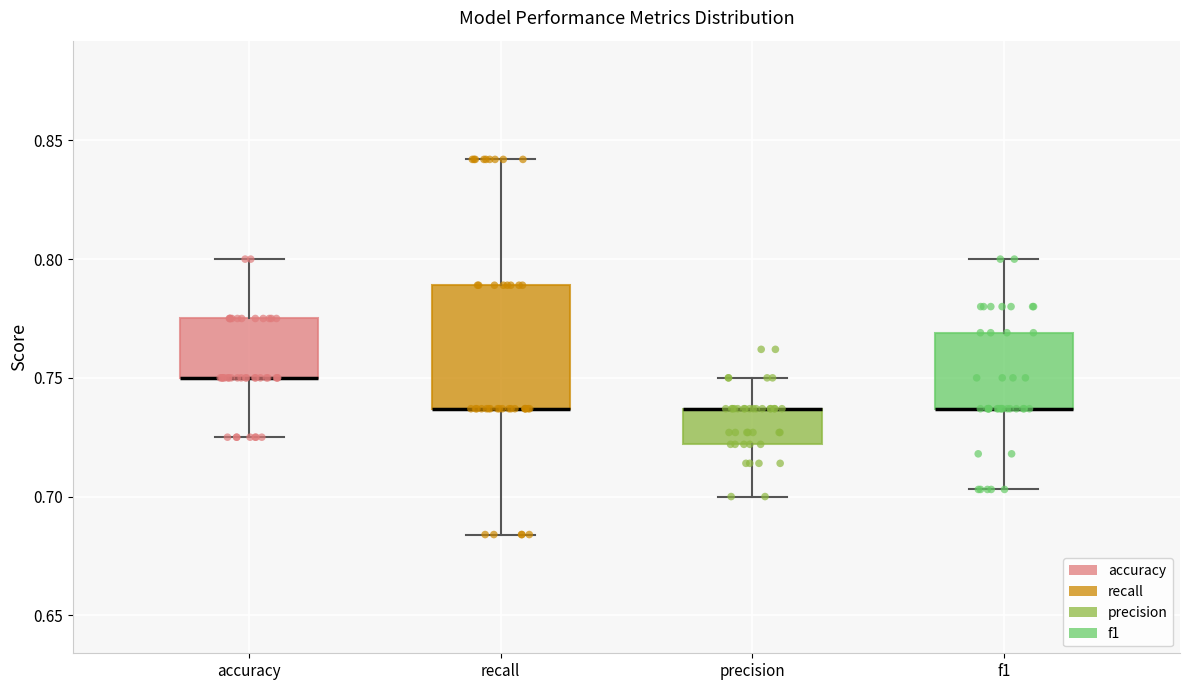

Which box is the tallest, from its lower edge to its upper edge?

recall